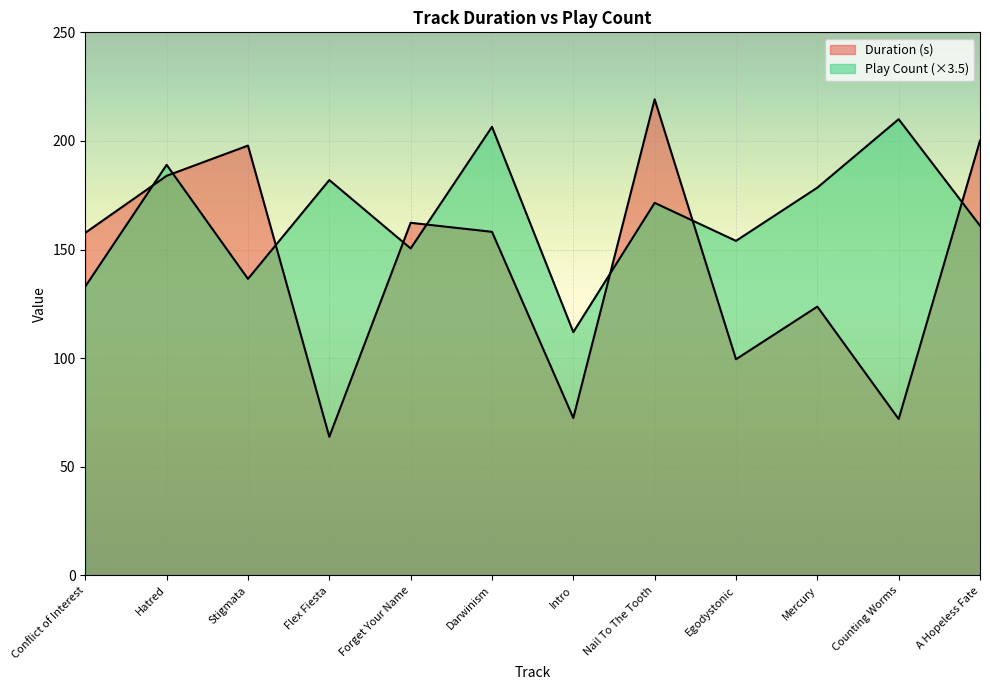

What is the label of the 10th point from the left?

Mercury